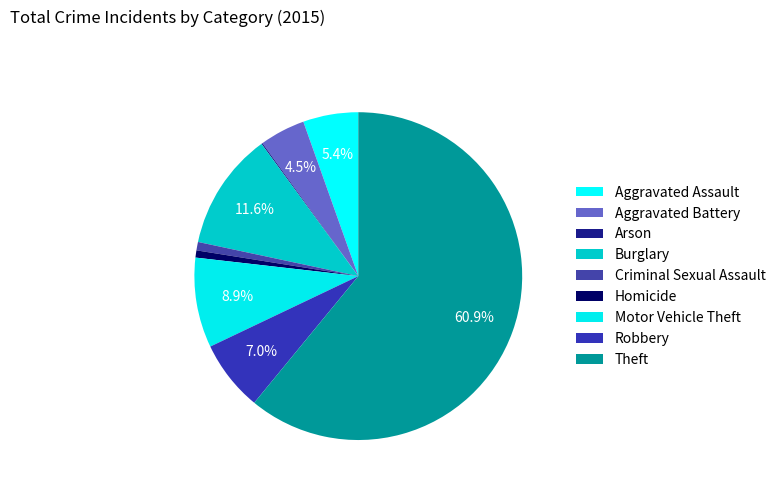

To the nearest percent, what is the difference between the largest and smallest slice percentages?

61%